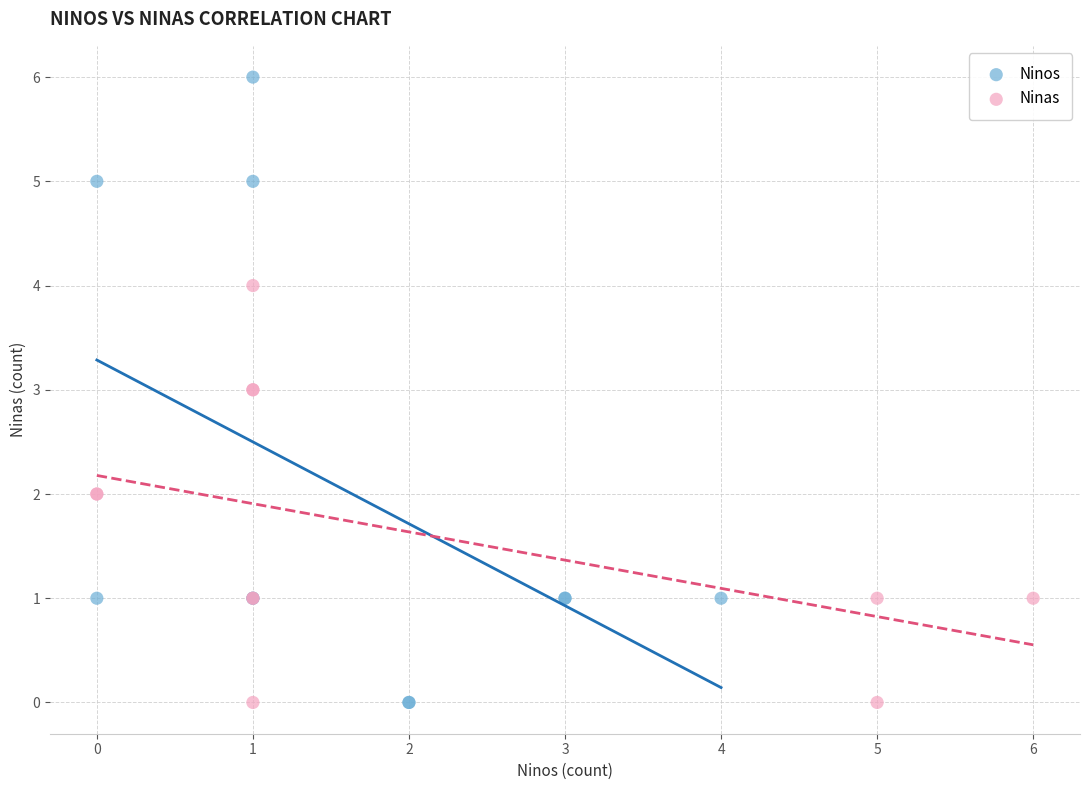

Which series reaches the maximum Y coordinate?

Ninos